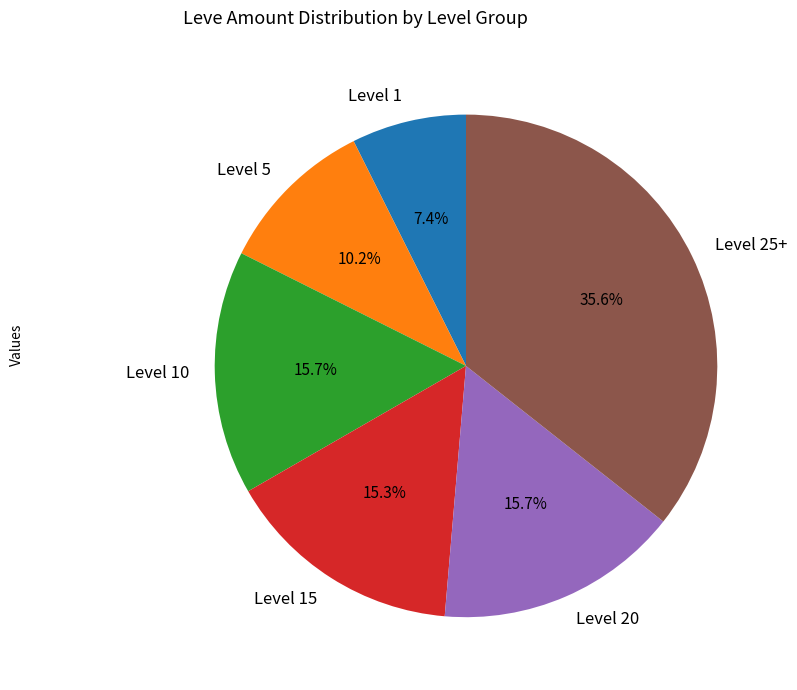

Is there any slice that represents more than half of the pie?

No